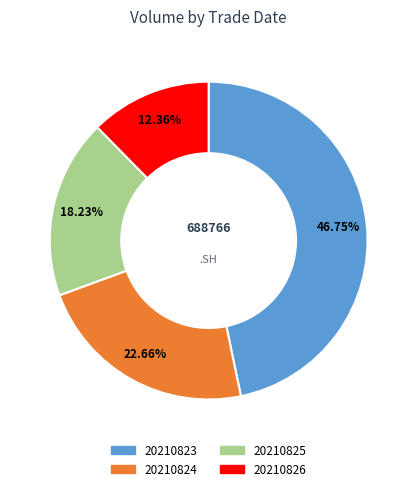

To the nearest percent, what is the combined percentage of 20210823 and 20210824?

69%